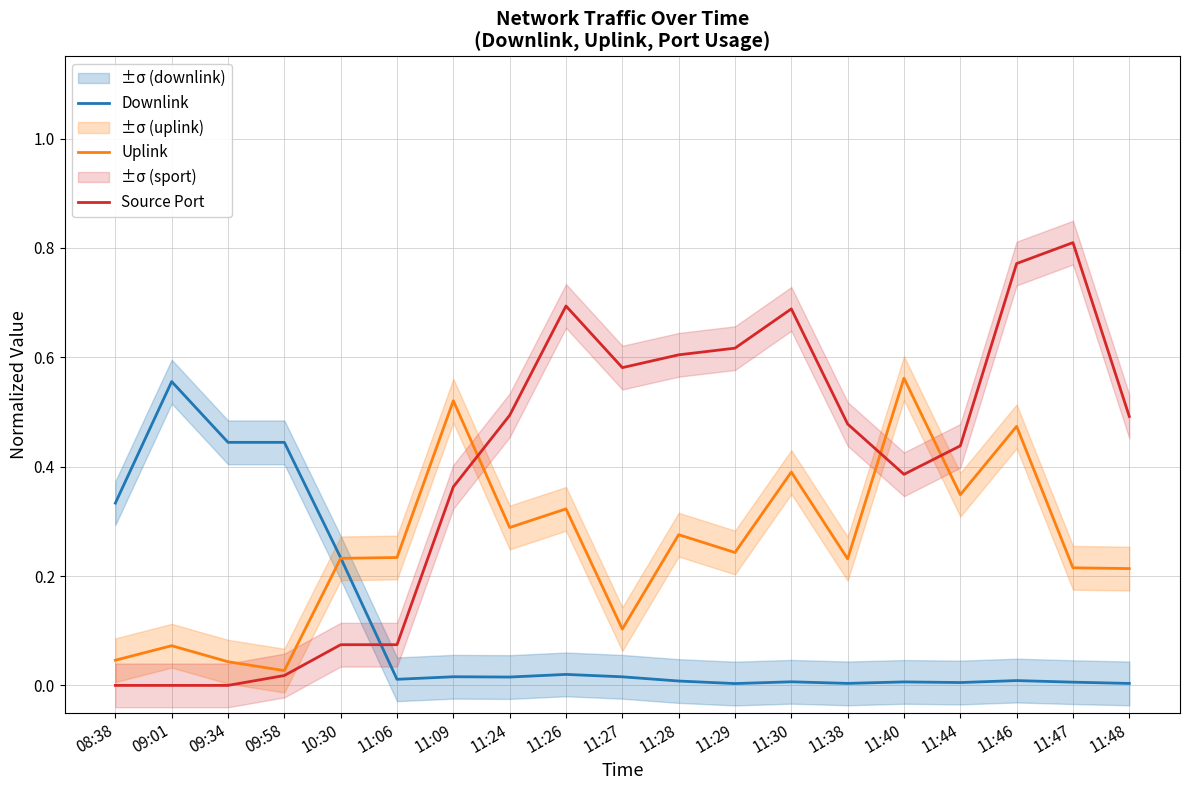

What is the sum of all Downlink values?

2.1